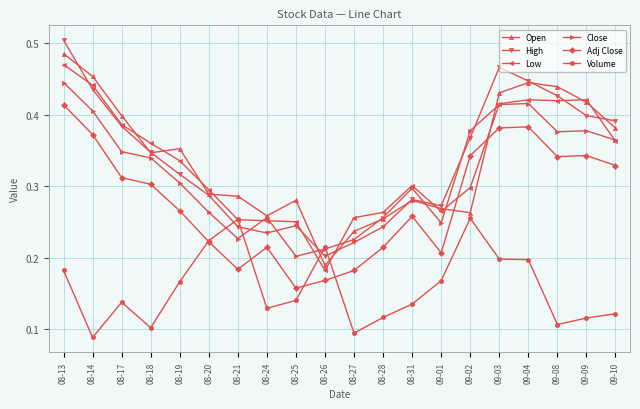

True or false: High and Adj Close intersect in this chart.

False